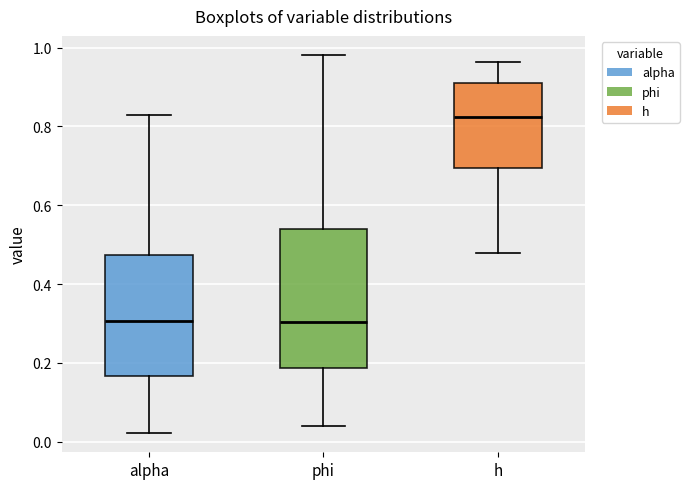

Where does the lower whisker of the box for alpha end on the y-axis? The values are not printed on the chart, so give them approximately, as read against the axis.

0.02